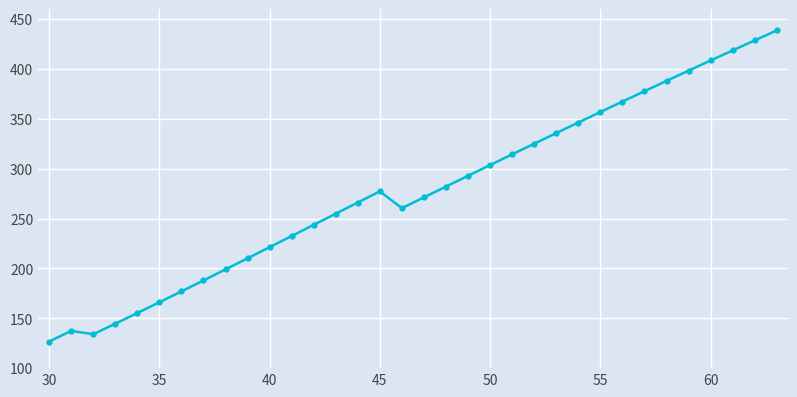

True or false: there are more than 0 points higher than both neighbors.

True